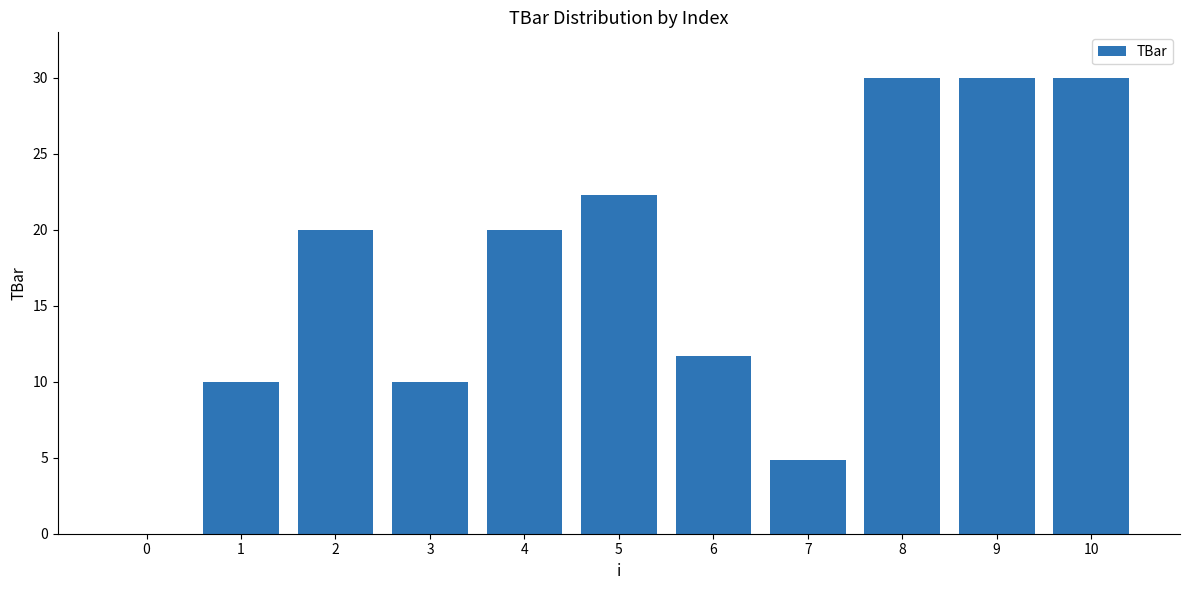

How many distinct data groups are displayed?

1